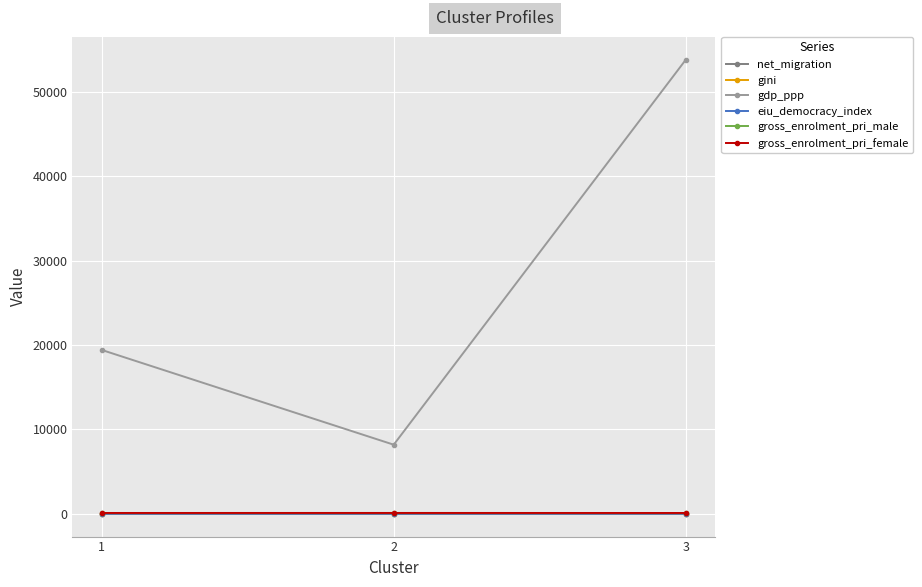

Which series has the largest total across all categories?

gdp_ppp